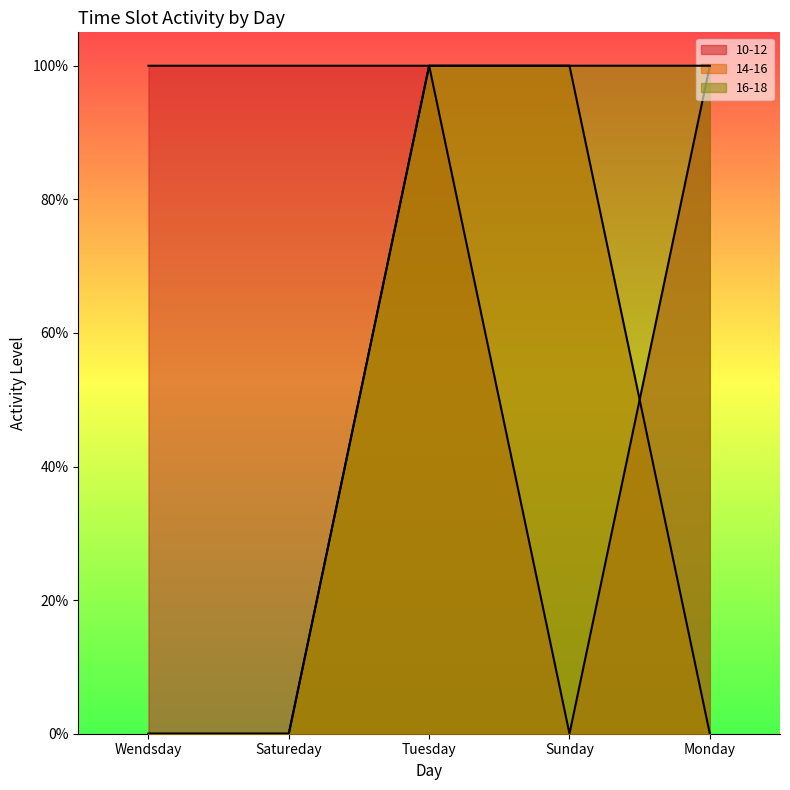

At which label is 16-18 closest to 0?

Wendsday